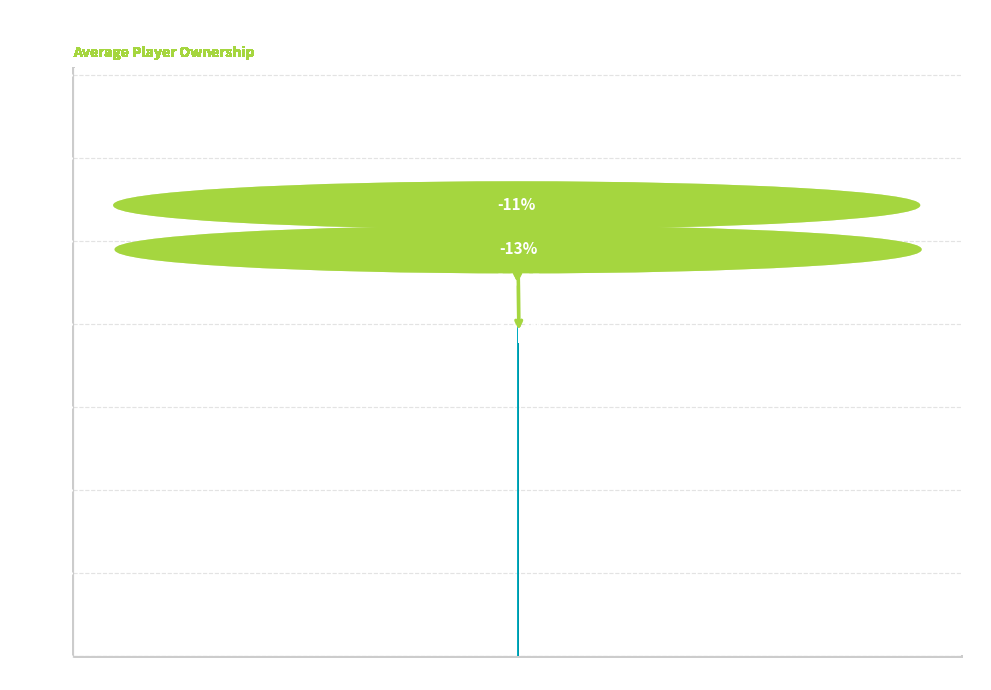

What is the change in value from Bonus = 0 to Bonus >= 2?

-1105